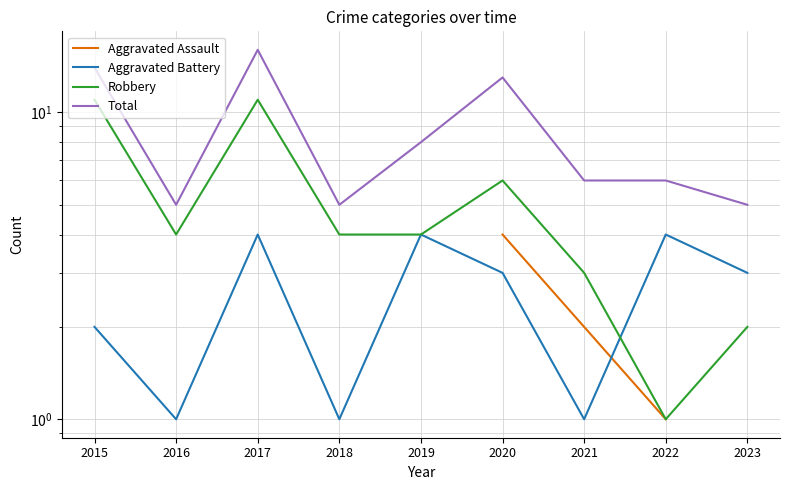

At which category does the chart reach its peak across all series?

2017